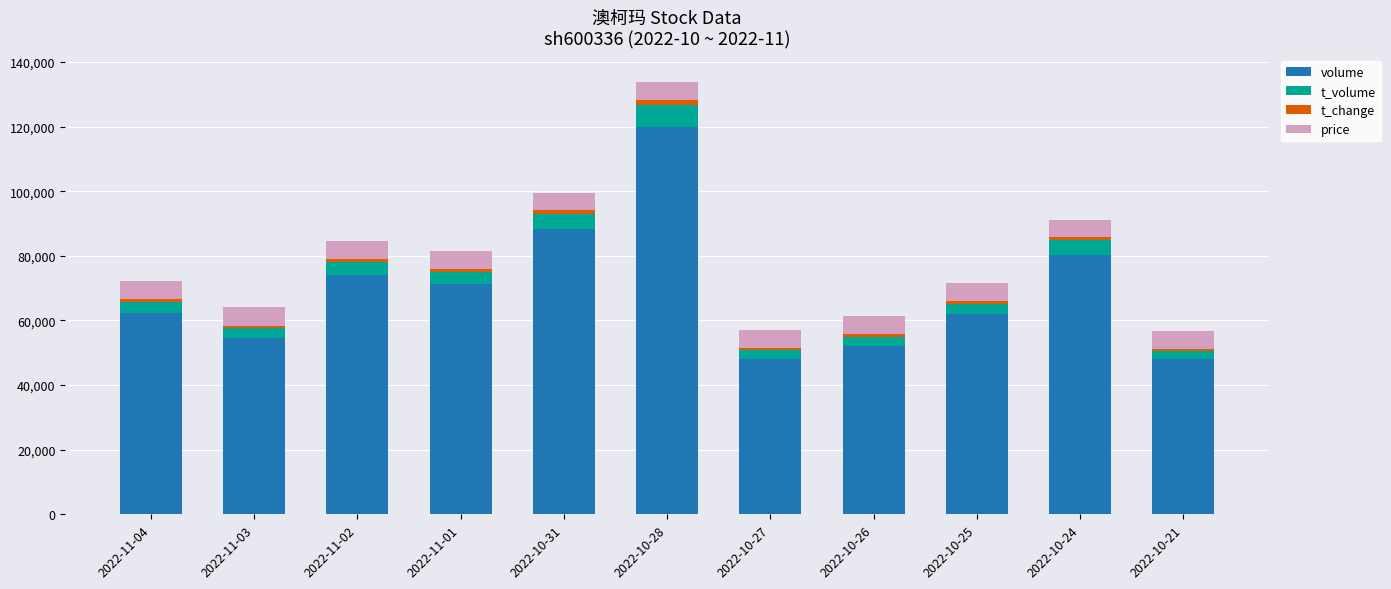

What is the total value across all series at 2022-10-26?

61234